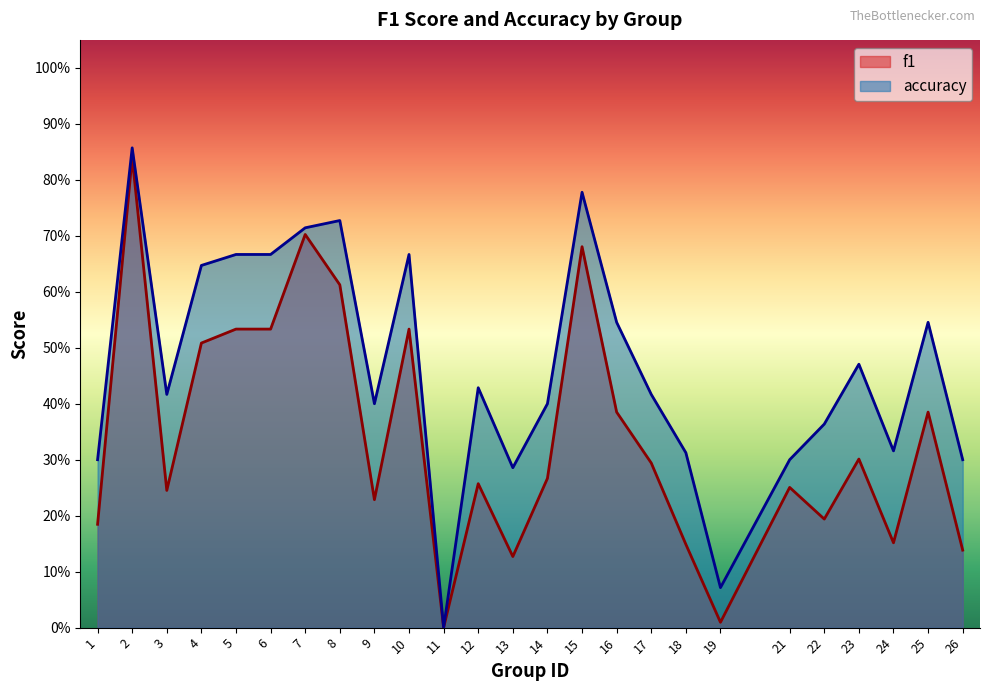

Reading left to right, extract all data points from this chart.

f1: 0.2	0.8	0.2	0.5	0.5	0.5	0.7	0.6	0.2	0.5	0.0	0.3	0.1	0.3	0.7	0.4	0.3	0.1	0.0	0.3	0.2	0.3	0.2	0.4	0.1
accuracy: 0.3	0.9	0.4	0.6	0.7	0.7	0.7	0.7	0.4	0.7	0.0	0.4	0.3	0.4	0.8	0.5	0.4	0.3	0.1	0.3	0.4	0.5	0.3	0.5	0.3